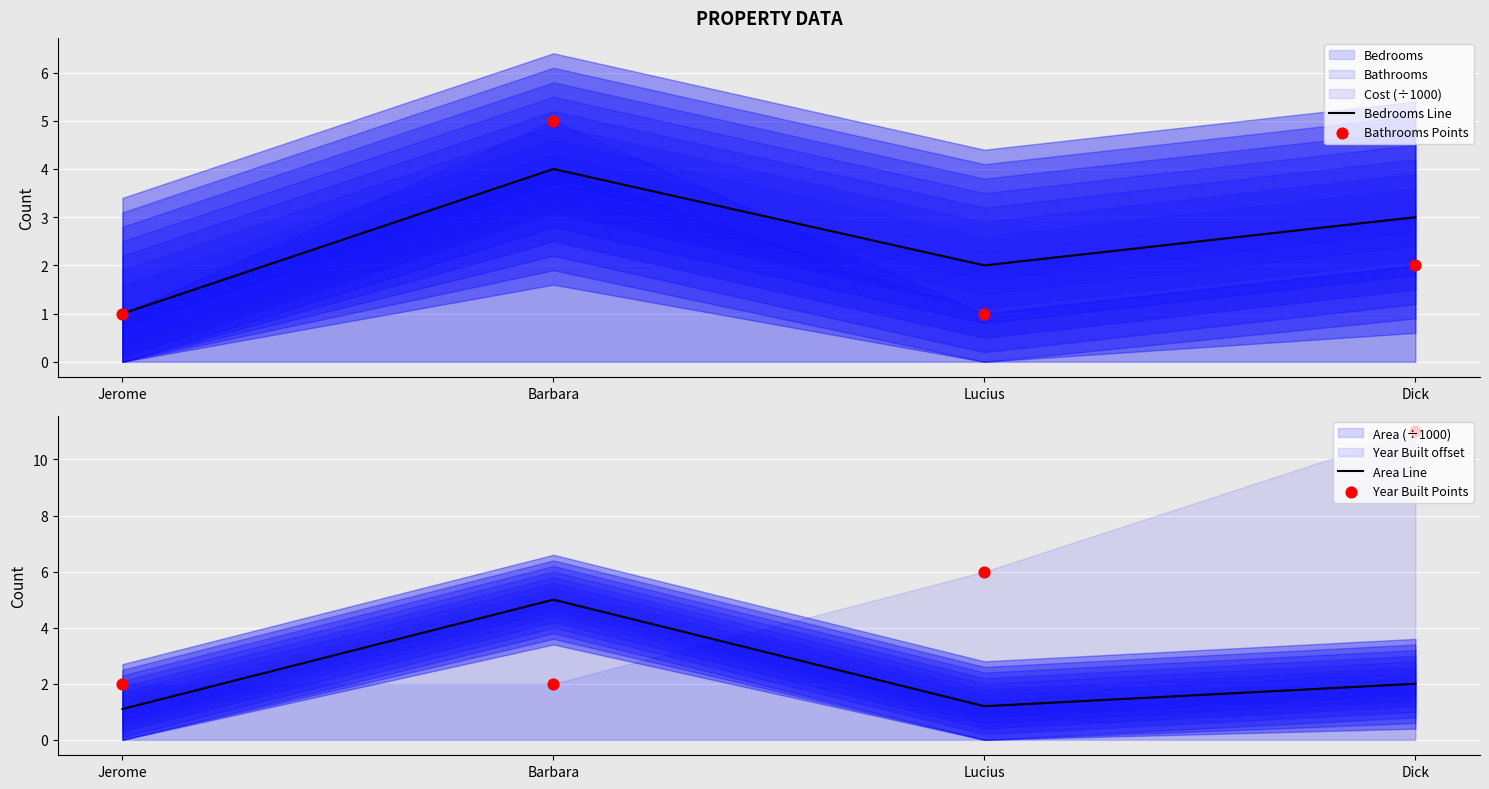

Which series has the widest spread of Y values?

Year Built Points